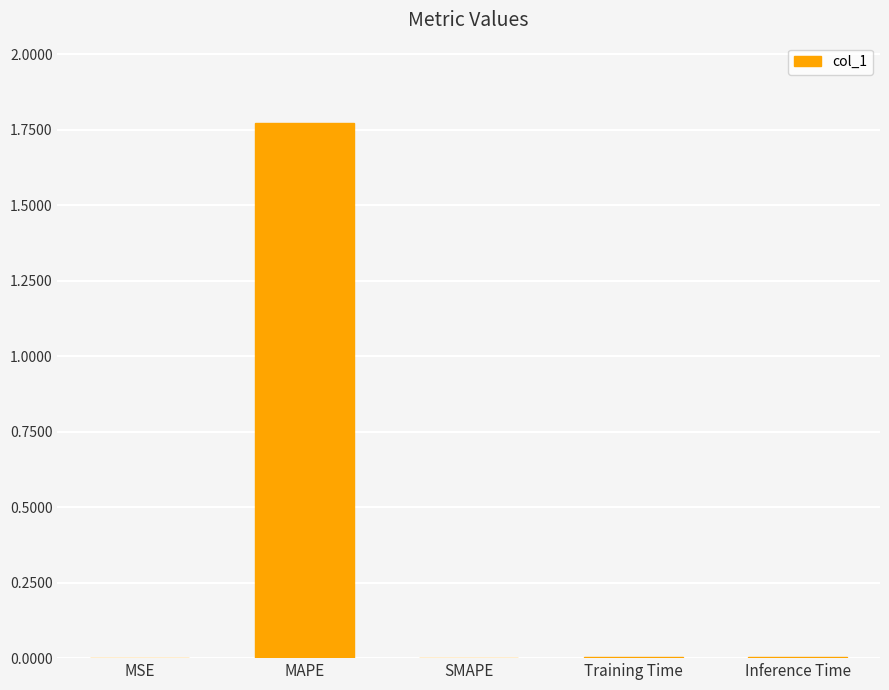

At which category does the chart reach its peak across all series?

MAPE